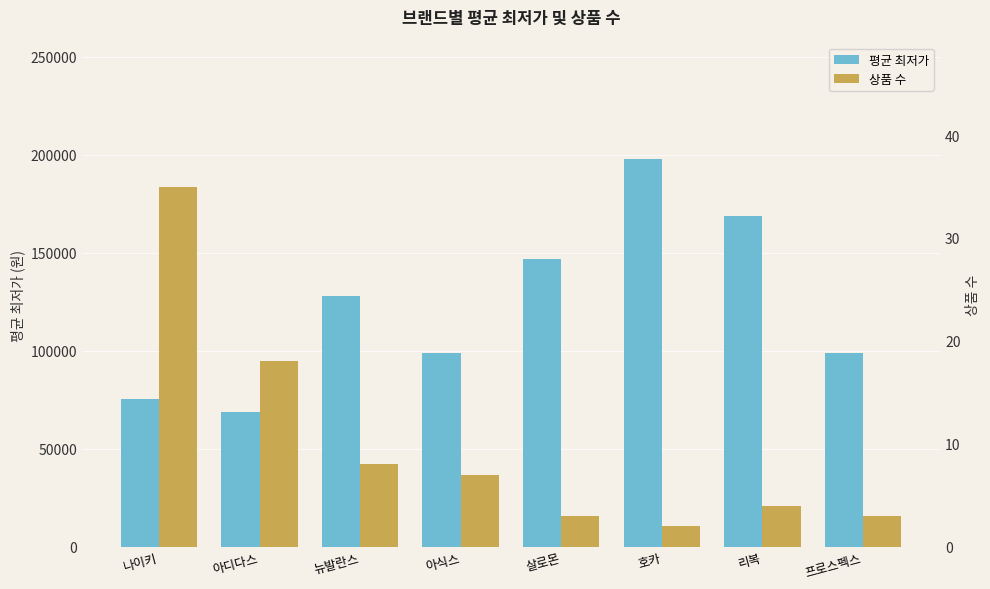

Where does the 상품 수 series first go above 7?

나이키